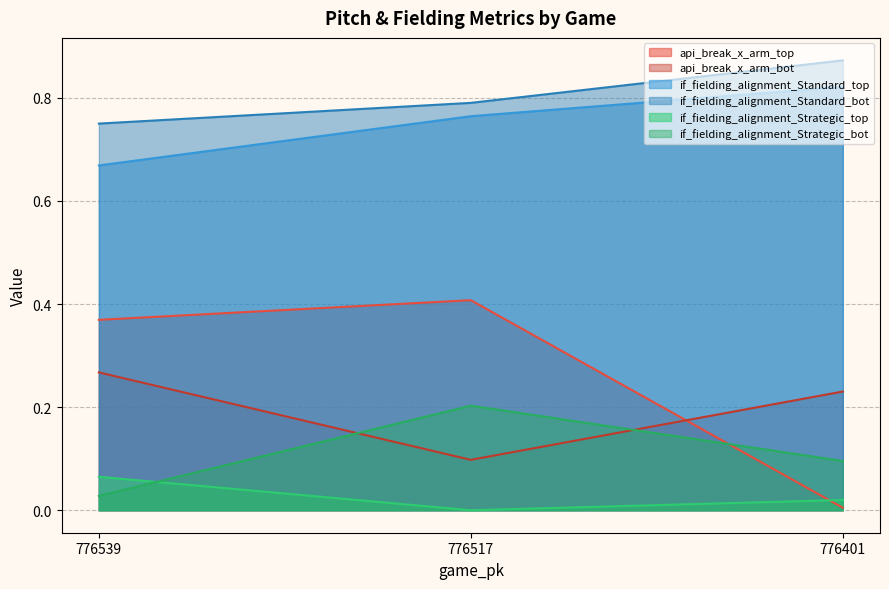

Reading right to left, what are all the values shown in this chart?

api_break_x_arm_top: 776401=0.0	776517=0.4	776539=0.4
api_break_x_arm_bot: 776401=0.2	776517=0.1	776539=0.3
if_fielding_alignment_Standard_top: 776401=0.8	776517=0.8	776539=0.7
if_fielding_alignment_Standard_bot: 776401=0.9	776517=0.8	776539=0.8
if_fielding_alignment_Strategic_top: 776401=0.0	776517=0.0	776539=0.1
if_fielding_alignment_Strategic_bot: 776401=0.1	776517=0.2	776539=0.0